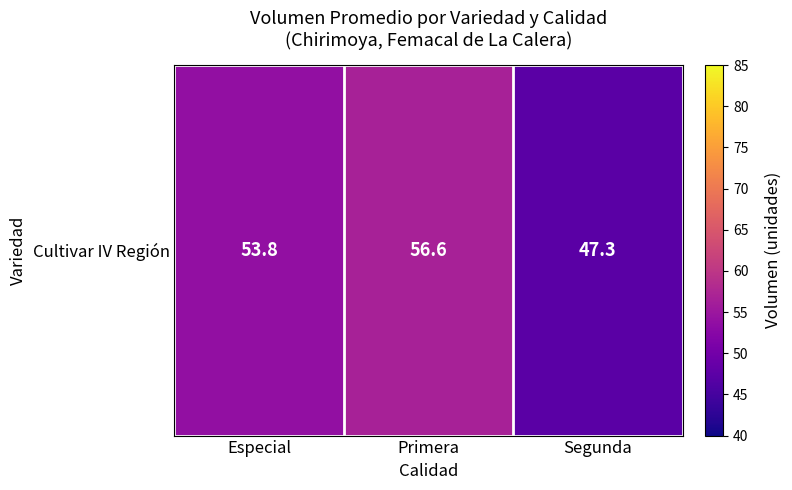

What is the difference between the values at Especial and Segunda?

6.5